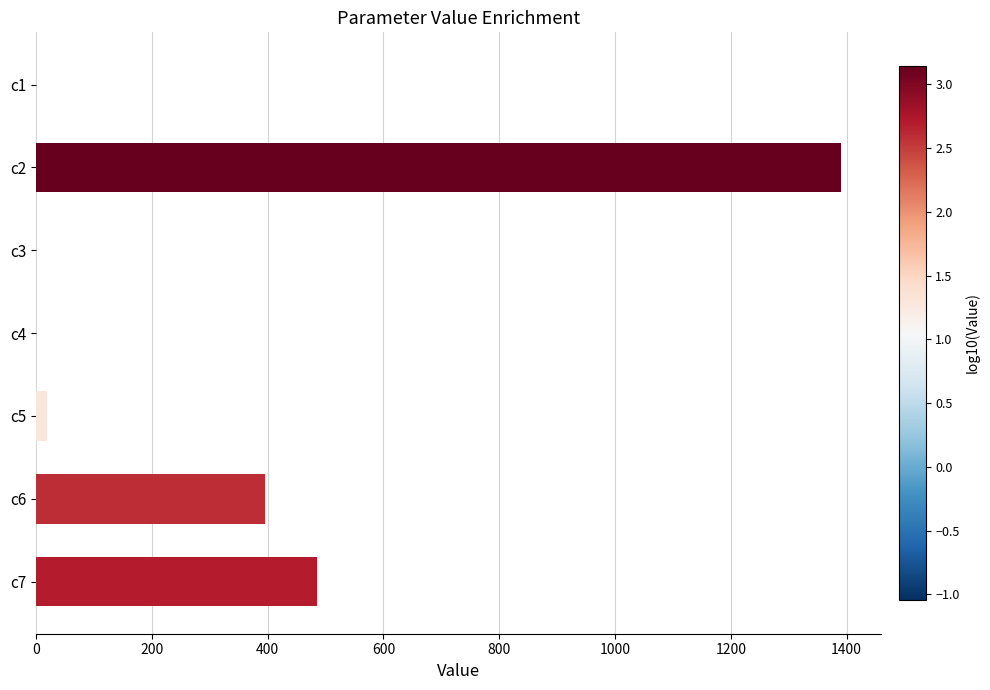

What is the maximum value shown in the chart?

1390.1